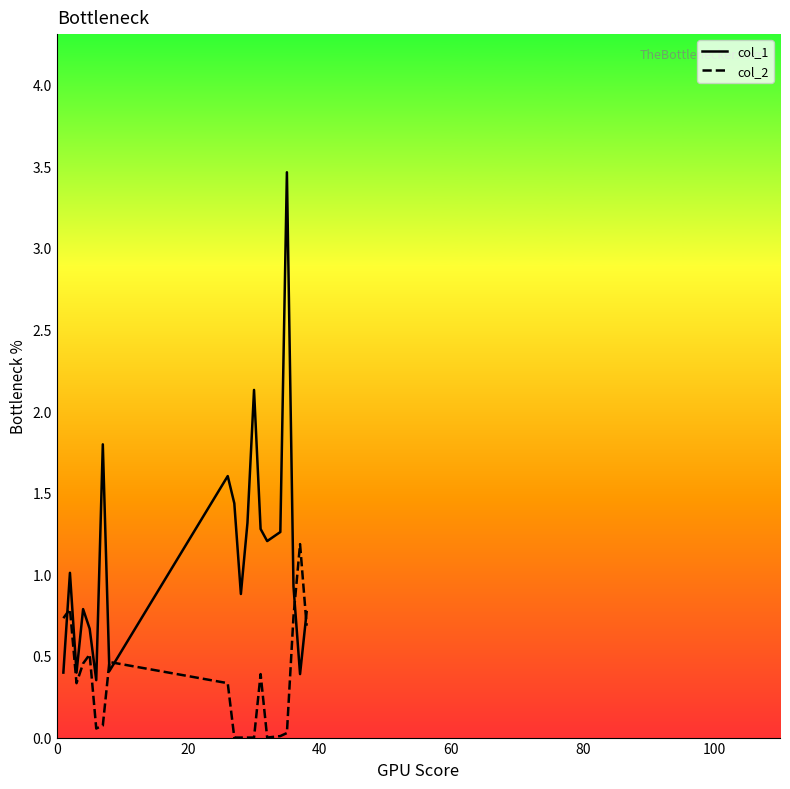

What is the sum of all col_2 values?

6.8